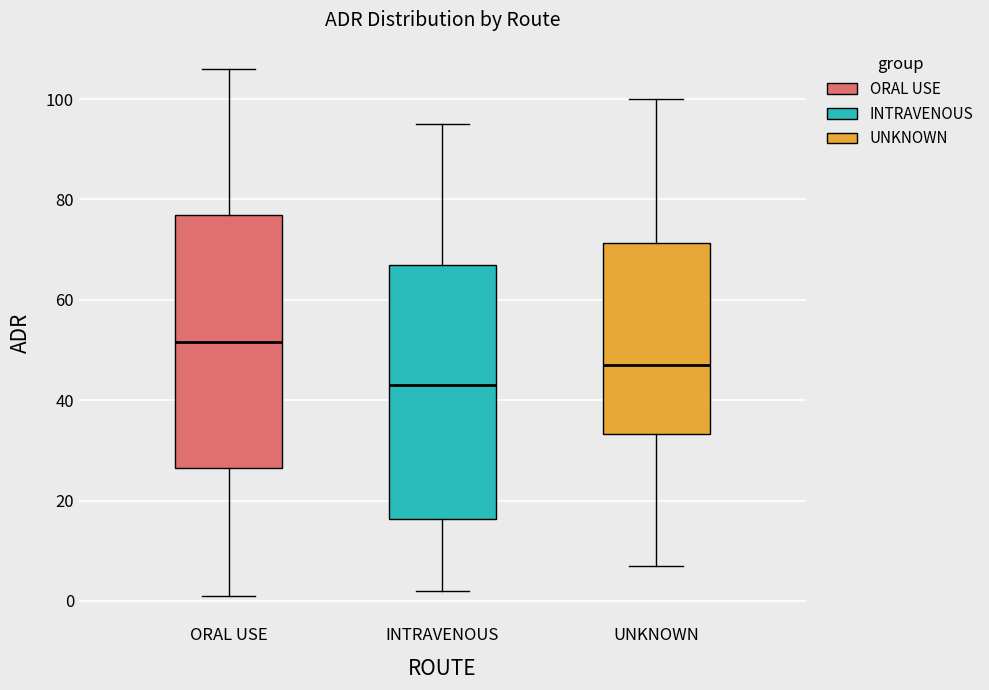

Where is the upper edge of the box for UNKNOWN on the y-axis? The values are not printed on the chart, so give them approximately, as read against the axis.

72